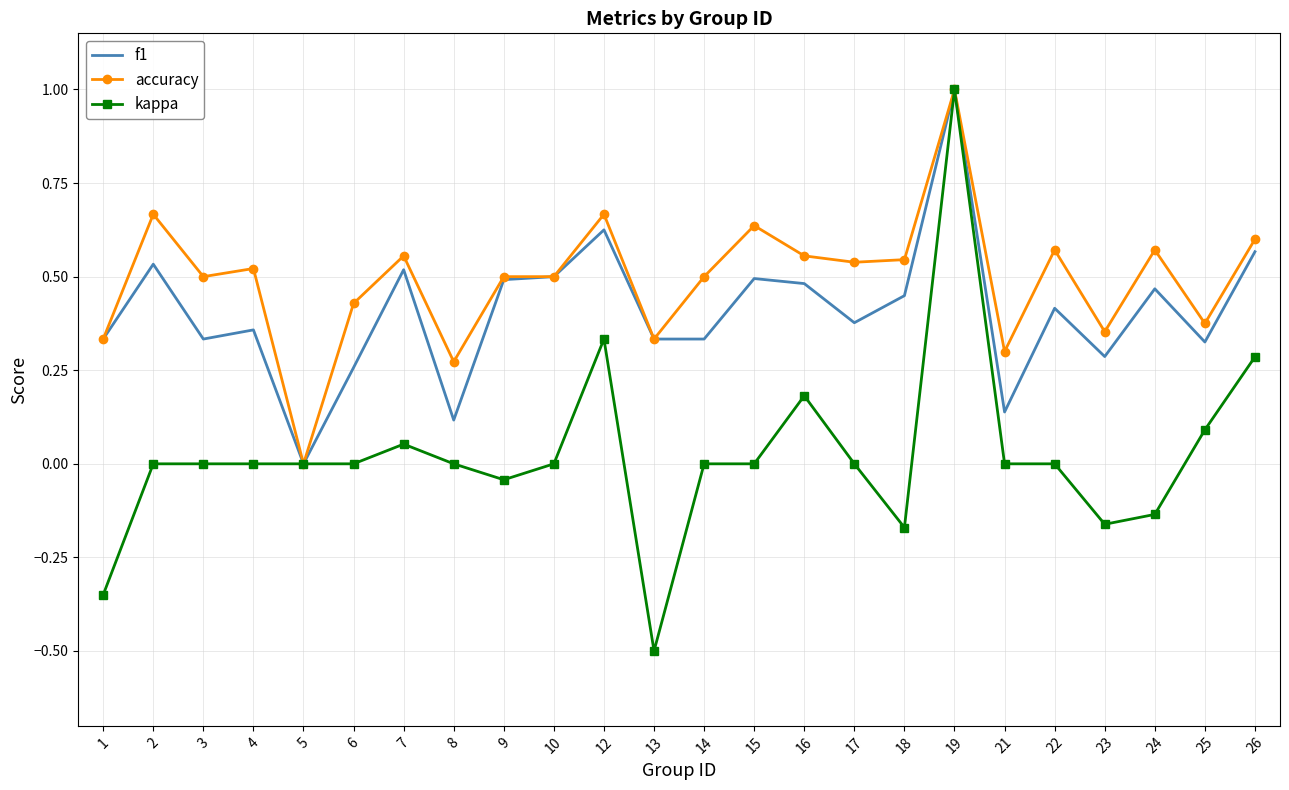

What is the total value across all series at 16?

1.2